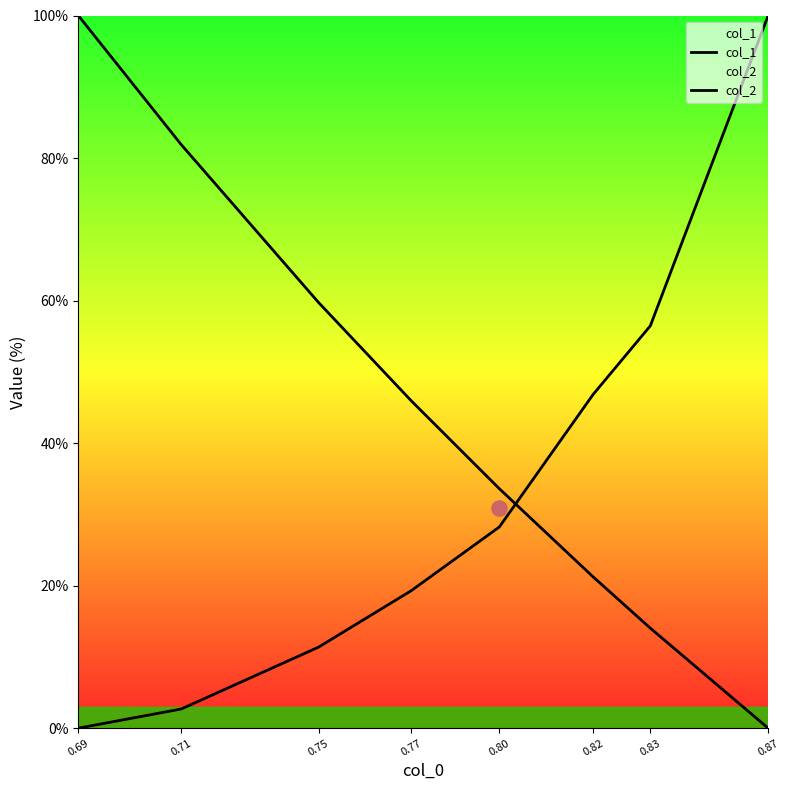

Is the value of col_1 at 0.71 greater than the value of col_2 at 0.69?

No